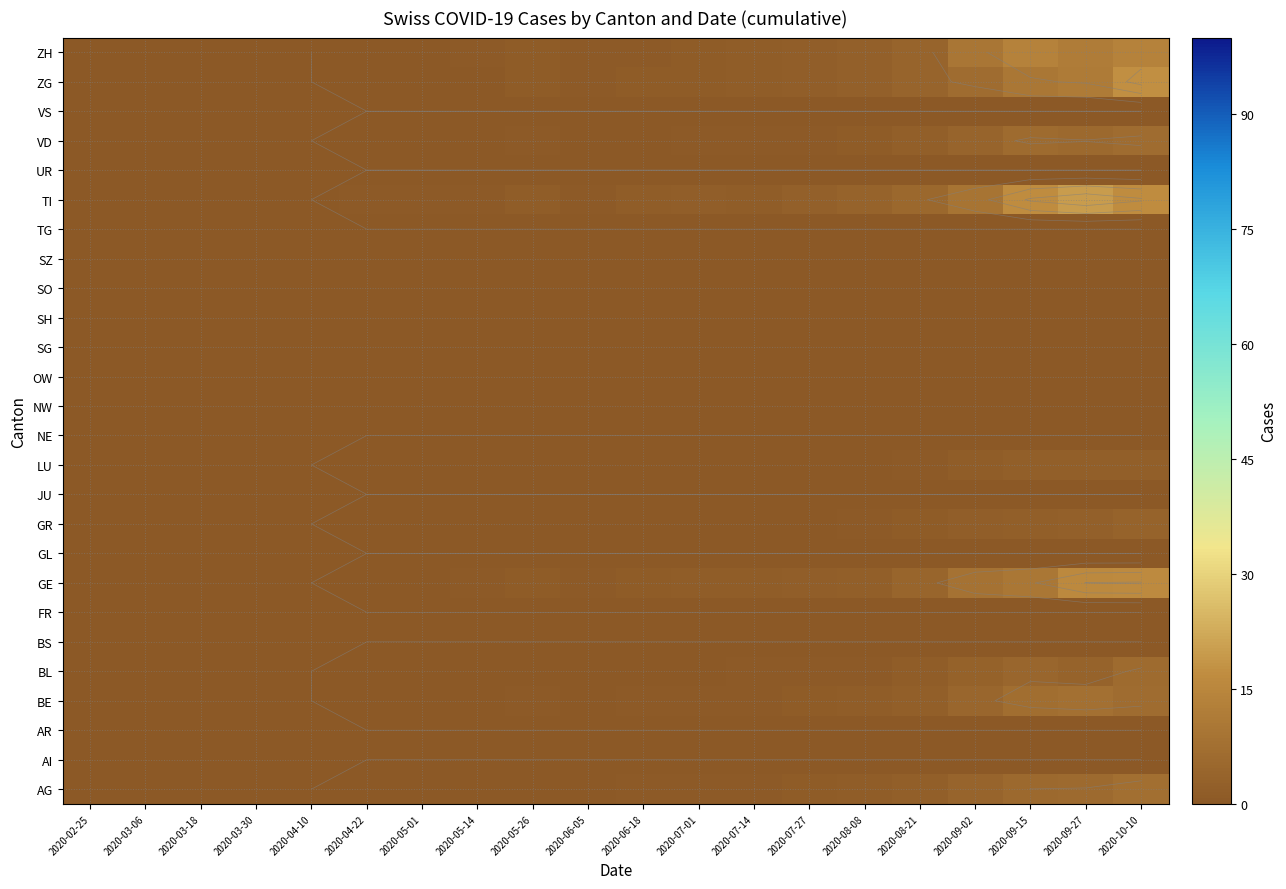

Which has a higher value, 2020-05-14 or 2020-08-08?

2020-08-08